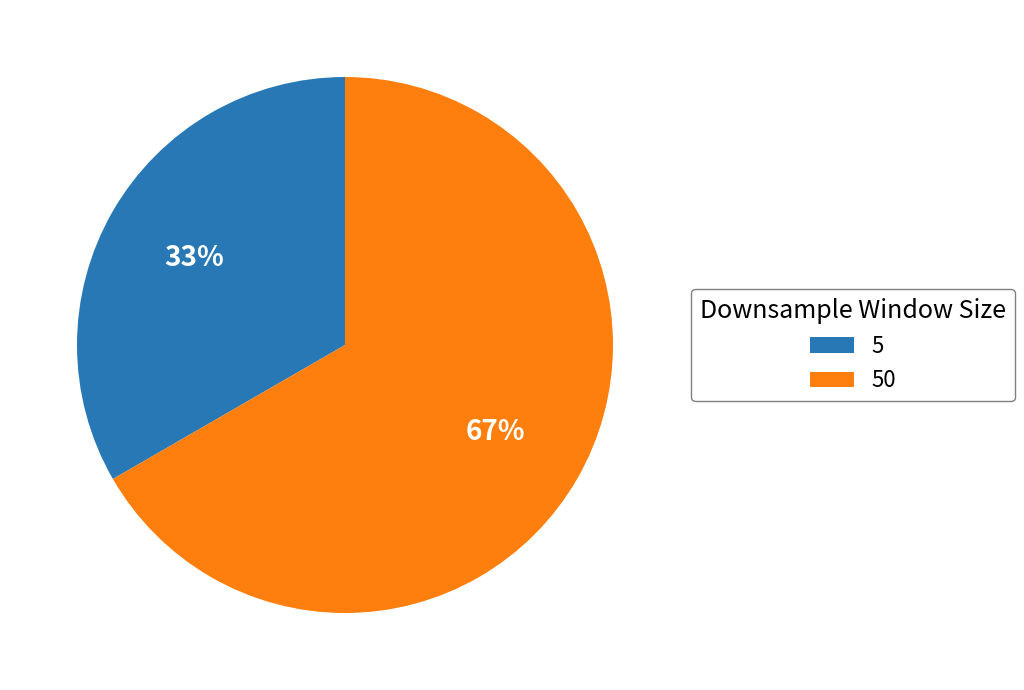

Is the sum of 5 and 50 greater than half?

Yes